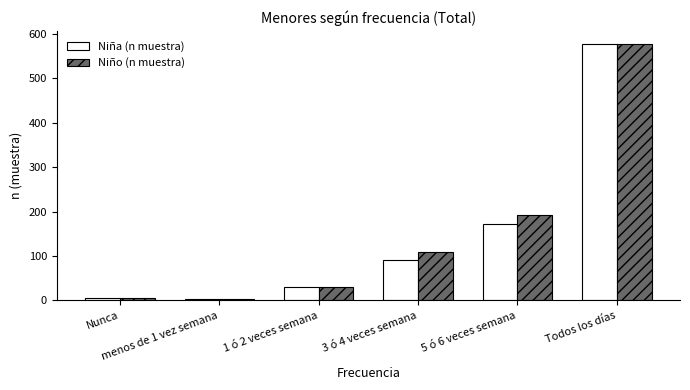

Which category has the highest value across all series?

Todos los días